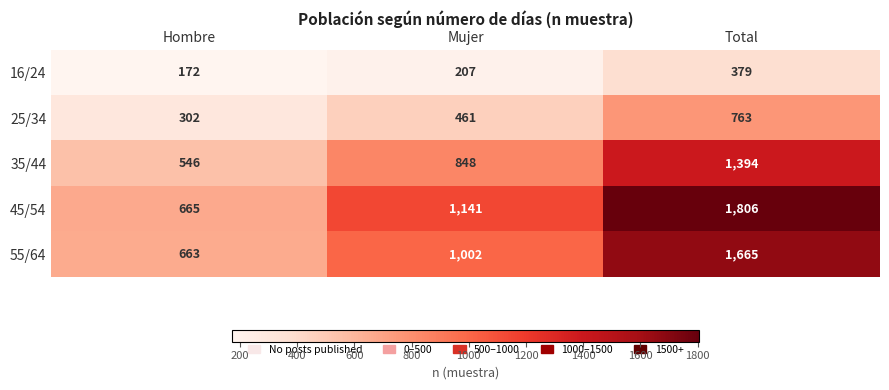

Count the 55/64 values in the range 663 to 1665.

3